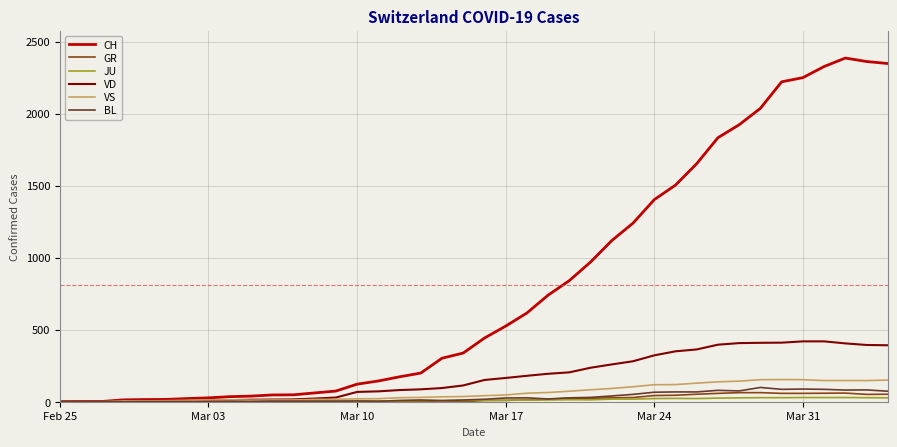

Which series has the largest range (max minus min)?

CH